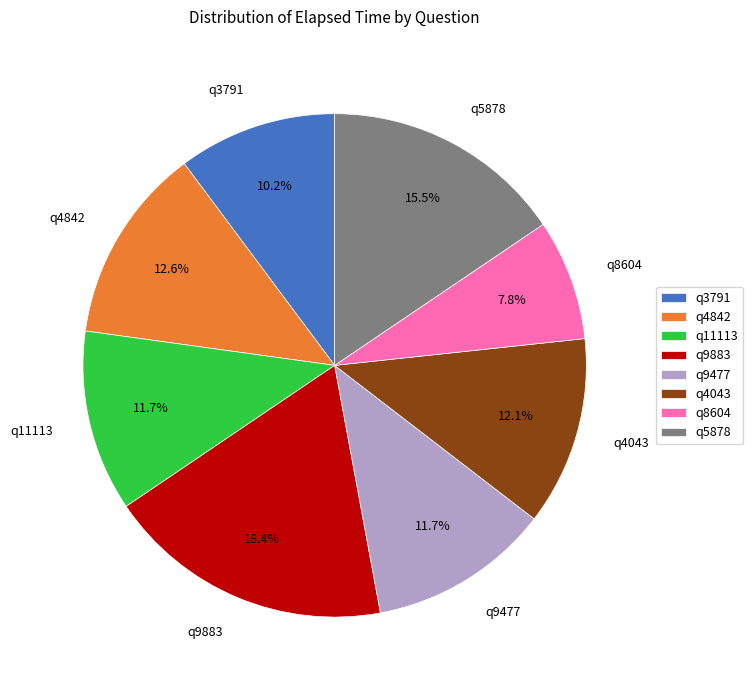

To the nearest percent, what is the difference between the q8604 and q4842 slice percentages?

5%